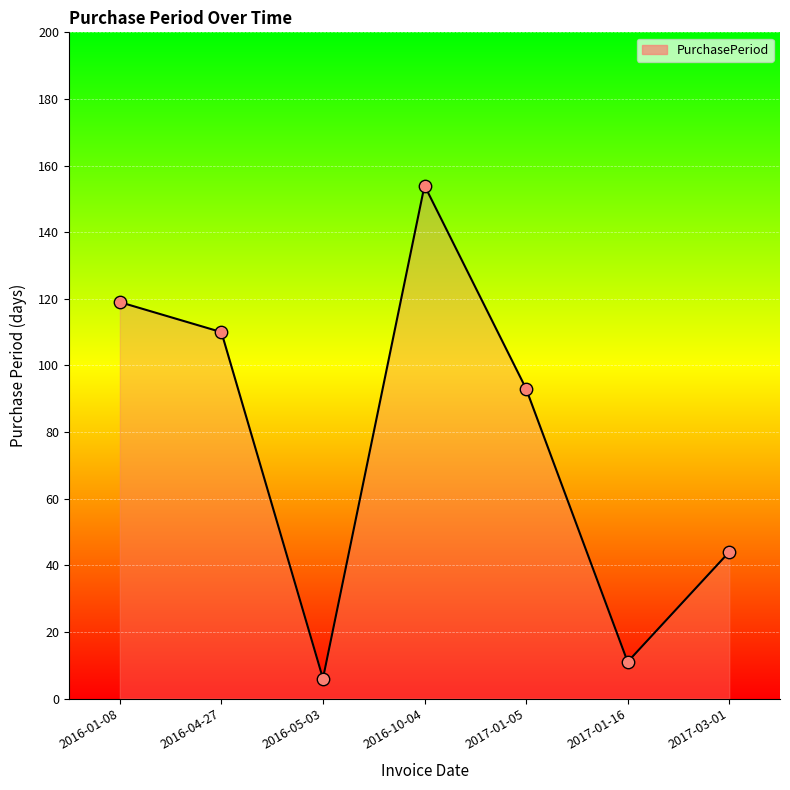

Which has a higher value, 2016-10-04 or 2017-01-16?

2016-10-04